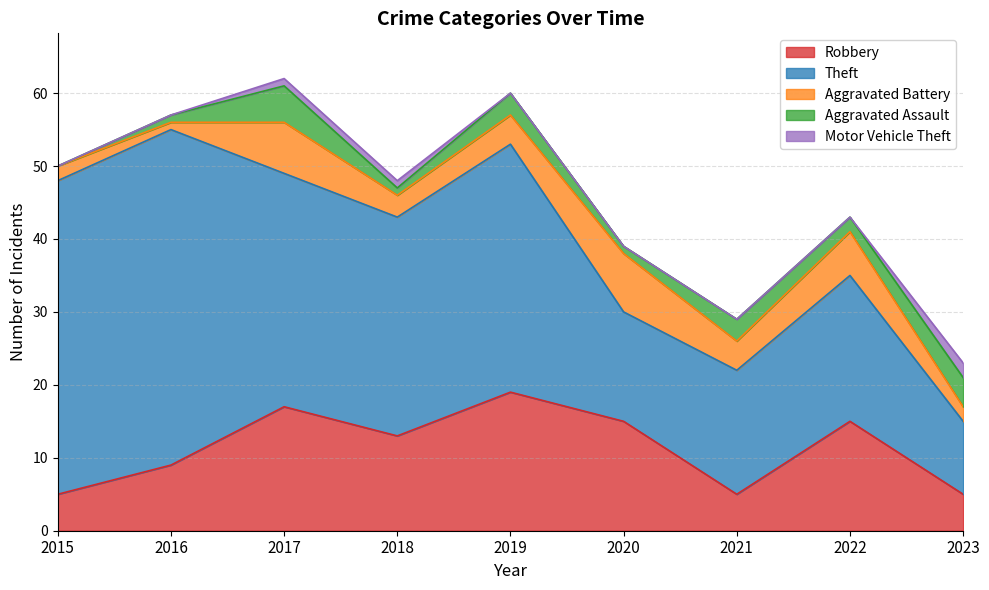

How many categories are shown in the chart?

9